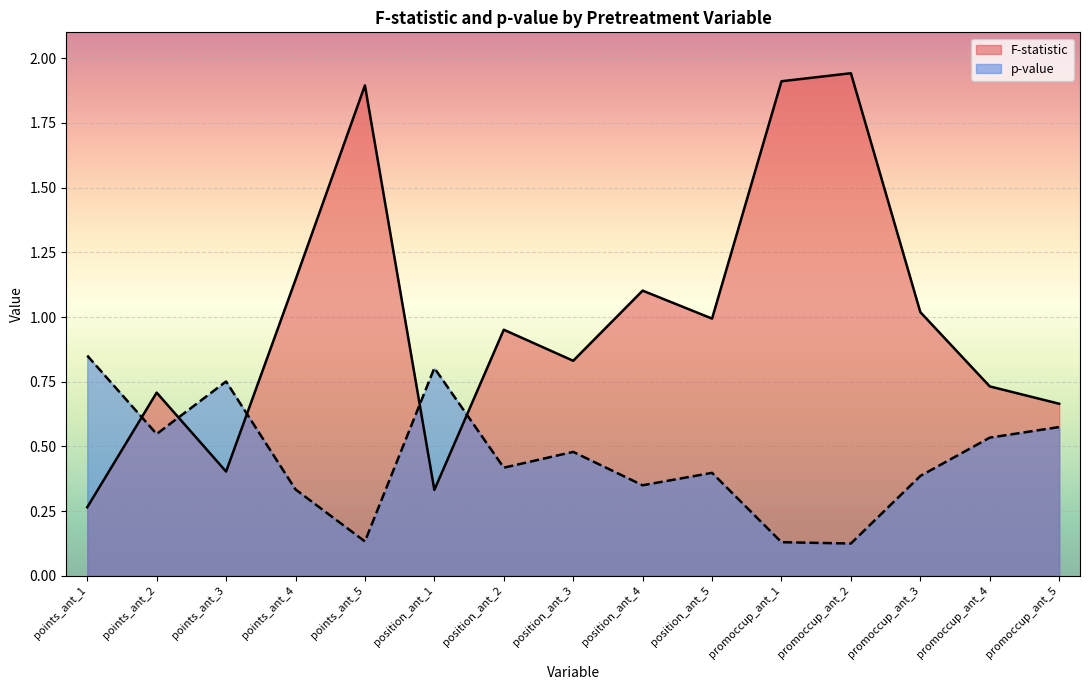

How many lines are shown in the chart?

2